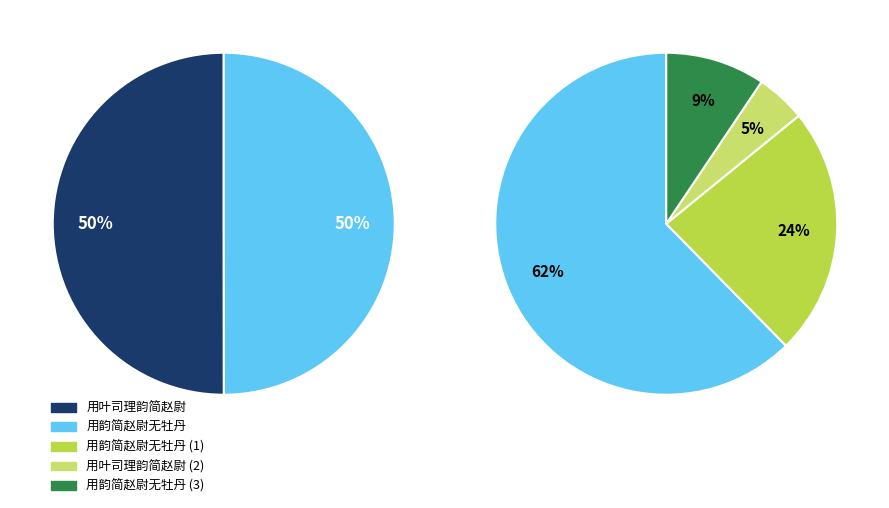

Combined, do 用叶司理韵简赵尉 and 用叶司理韵简赵尉 account for over 50%?

Yes